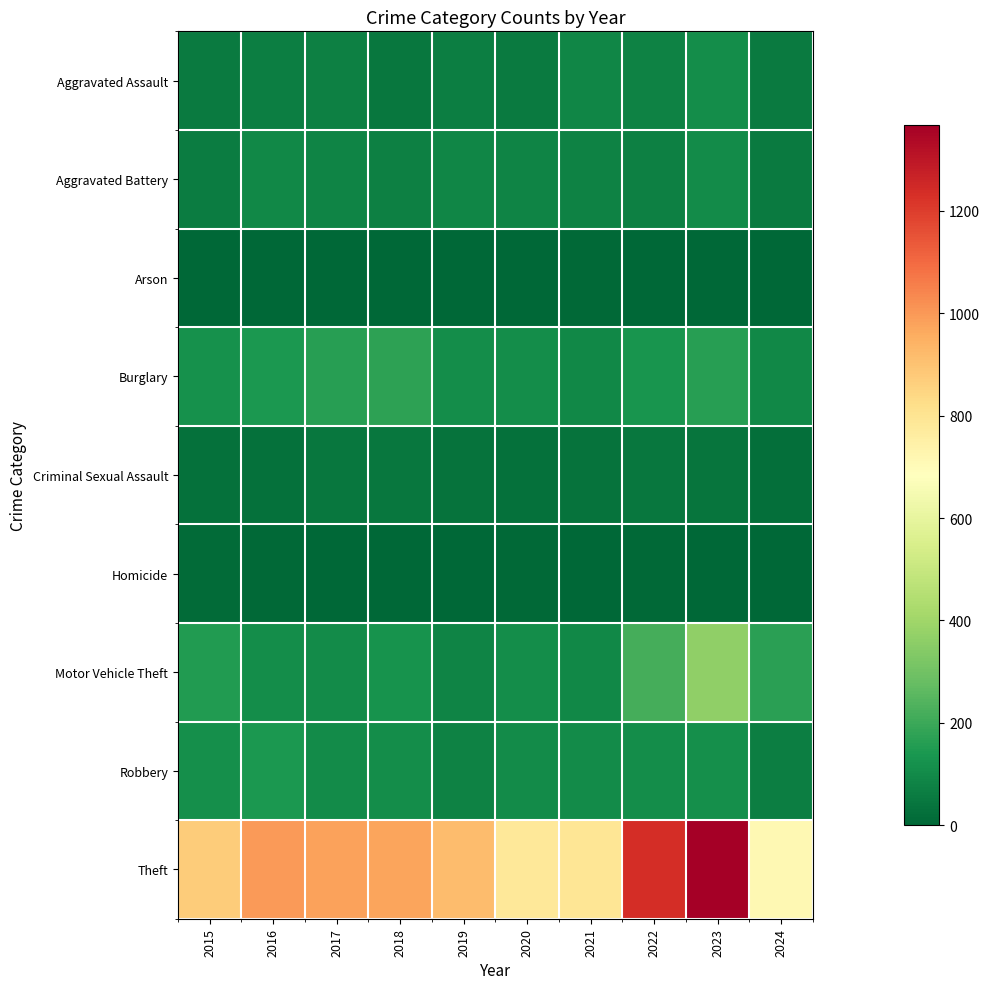

At which category is the sum across all series the highest?

2023